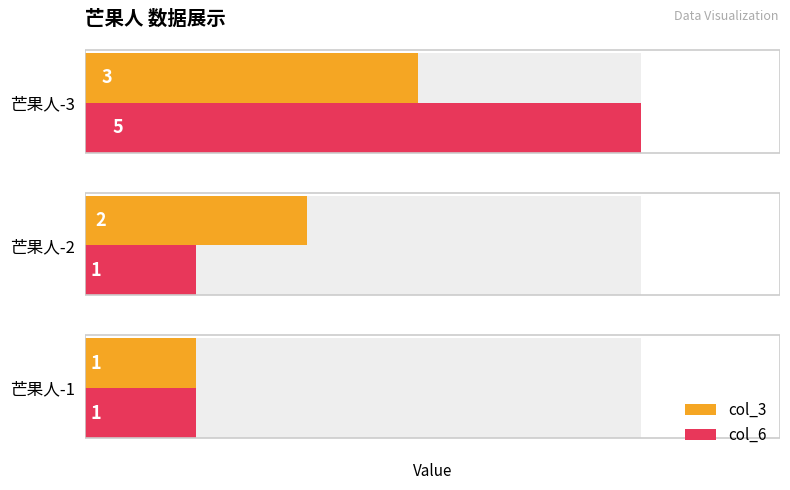

Rank the categories by col_3 value from lowest to highest.

芒果人-1, 芒果人-2, 芒果人-3